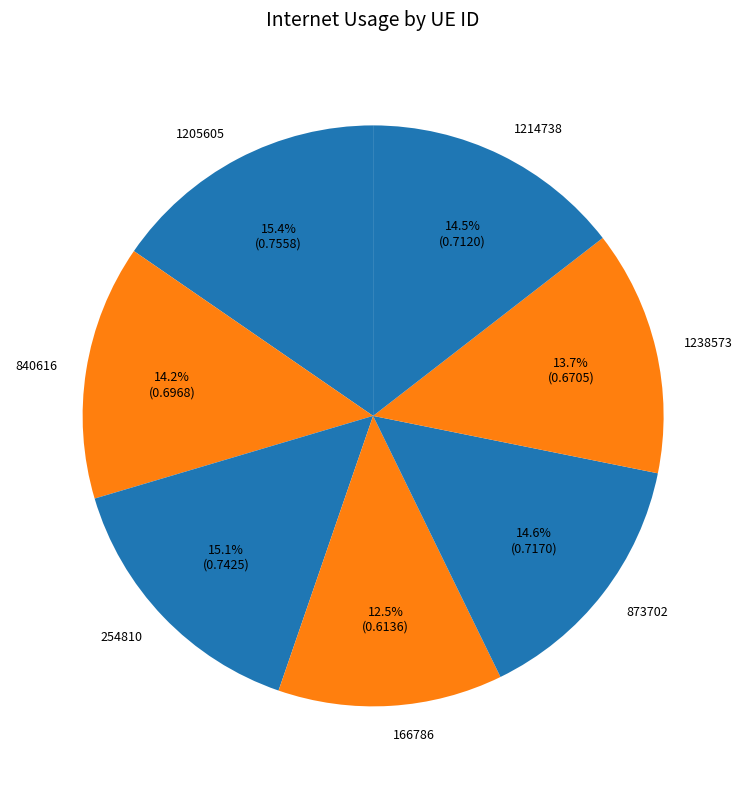

To the nearest percent, what is the difference between the largest and smallest slice percentages?

3%